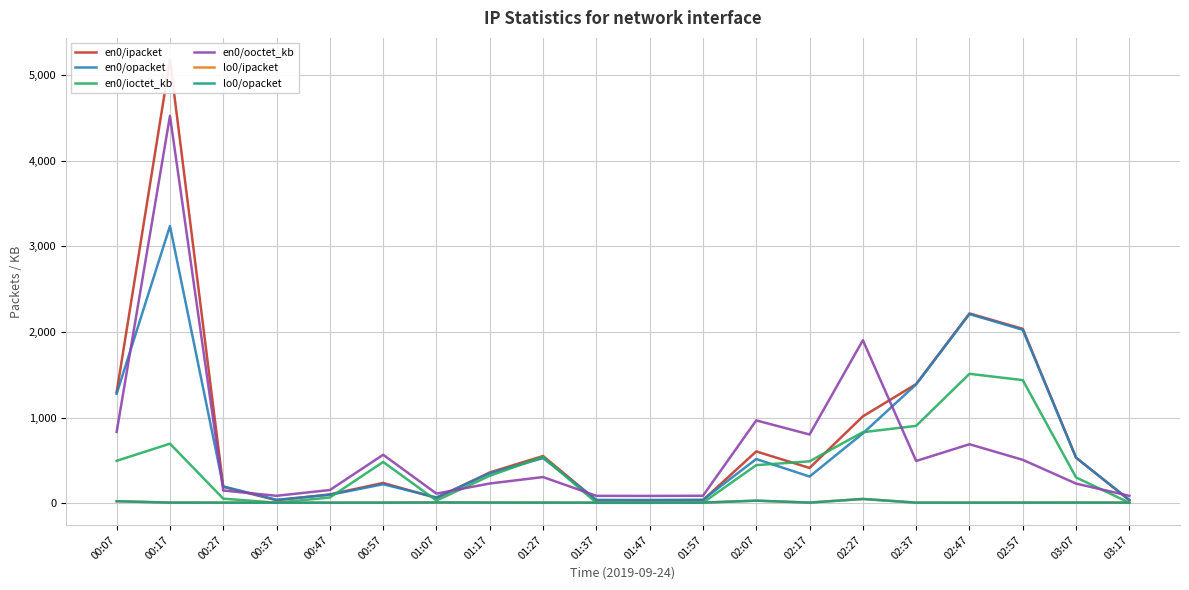

Reading right to left, extract all data points from this chart.

en0/ipacket: 03:17=37.5	03:07=534.0	02:57=2036.9	02:47=2216.8	02:37=1392.9	02:27=1016.3	02:17=414.4	02:07=607.0	01:57=38.5	01:47=36.4	01:37=36.9	01:27=553.6	01:17=361.9	01:07=63.6	00:57=239.8	00:47=105.9	00:37=38.2	00:27=193.9	00:17=5173.0	00:07=1297.8
en0/opacket: 03:17=41.9	03:07=534.2	02:57=2025.9	02:47=2209.4	02:37=1389.7	02:27=817.7	02:17=314.1	02:07=518.5	01:57=43.5	01:47=40.8	01:37=41.6	01:27=529.7	01:17=352.2	01:07=70.8	00:57=224.3	00:47=101.0	00:37=42.8	00:27=199.0	00:17=3235.8	00:07=1280.4
en0/ioctet_kb: 03:17=8.5	03:07=303.8	02:57=1438.9	02:47=1512.6	02:37=905.4	02:27=831.4	02:17=491.8	02:07=447.0	01:57=9.4	01:47=7.9	01:37=7.9	01:27=544.1	01:17=323.1	01:07=34.5	00:57=484.3	00:47=69.5	00:37=9.3	00:27=56.1	00:17=697.6	00:07=497.6
en0/ooctet_kb: 03:17=89.1	03:07=232.0	02:57=509.2	02:47=691.1	02:37=495.9	02:27=1904.4	02:17=804.6	02:07=969.1	01:57=89.9	01:47=88.3	01:37=89.0	01:27=308.2	01:17=233.2	01:07=115.1	00:57=568.4	00:47=156.7	00:37=89.6	00:27=151.3	00:17=4522.3	00:07=835.0
lo0/ipacket: 03:17=10.0	03:07=10.4	02:57=9.9	02:47=9.8	02:37=9.6	02:27=52.6	02:17=10.2	02:07=32.9	01:57=10.1	01:47=9.6	01:37=9.5	01:27=10.1	01:17=10.5	01:07=11.8	00:57=9.9	00:47=9.3	00:37=9.5	00:27=9.9	00:17=10.3	00:07=26.1
lo0/opacket: 03:17=10.0	03:07=10.4	02:57=9.9	02:47=9.8	02:37=9.6	02:27=52.6	02:17=10.2	02:07=32.9	01:57=10.1	01:47=9.6	01:37=9.5	01:27=10.1	01:17=10.5	01:07=11.8	00:57=9.9	00:47=9.3	00:37=9.5	00:27=9.9	00:17=10.3	00:07=26.1